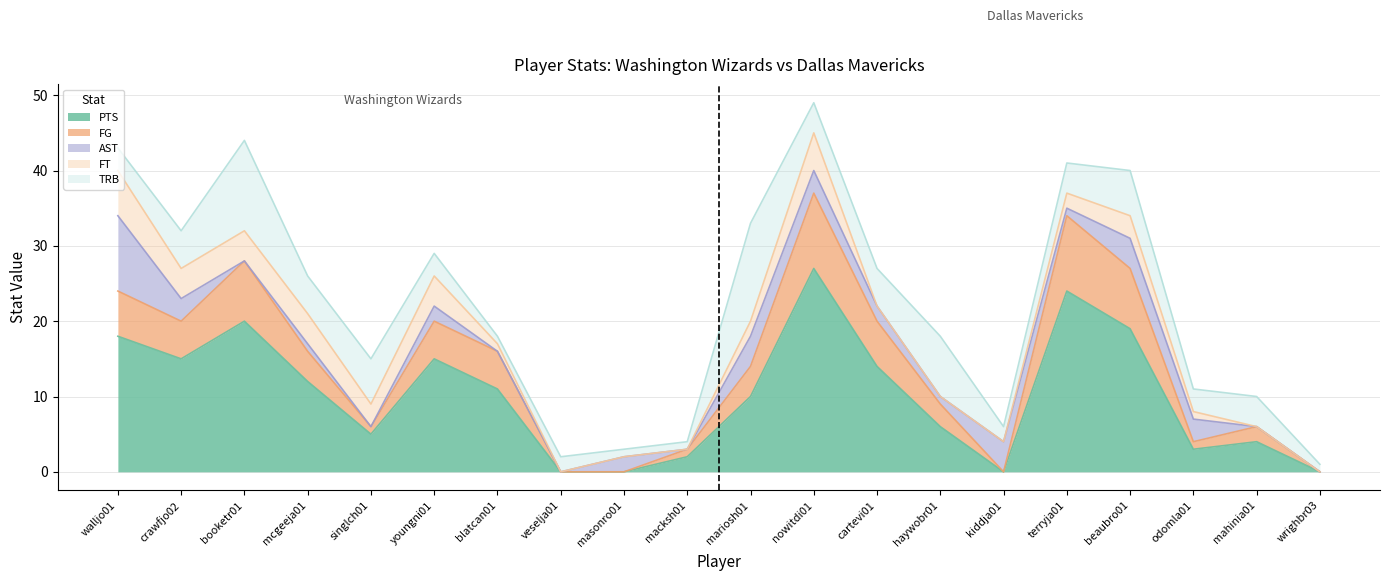

What is the label of the 12th point from the left?

nowitdi01